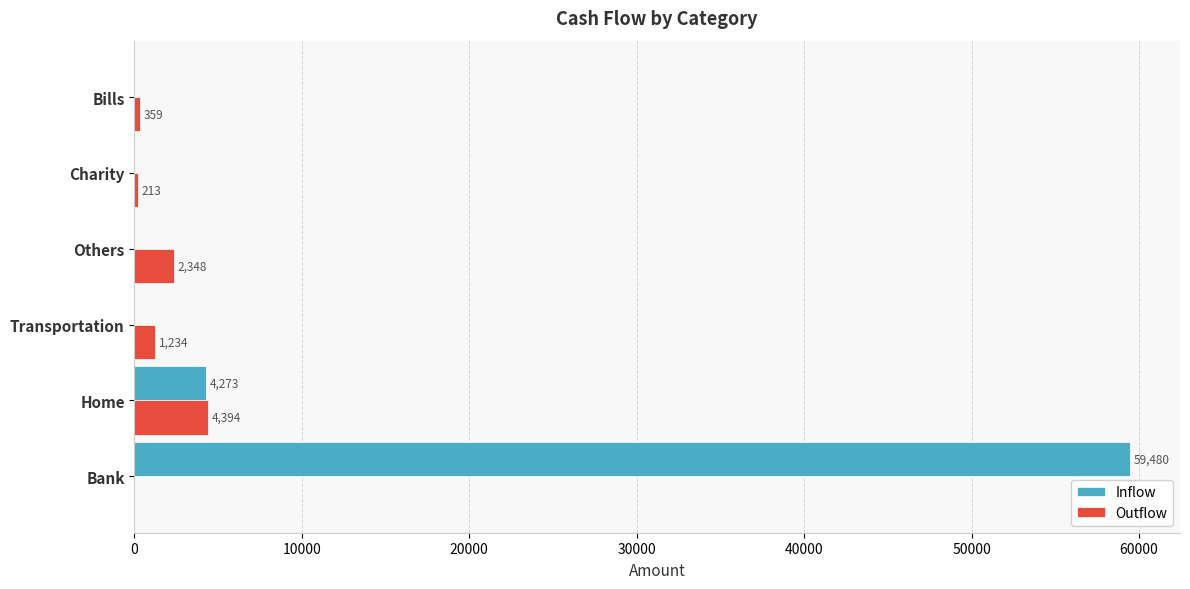

The value of Inflow at Bills is 0.0. True or false?

True